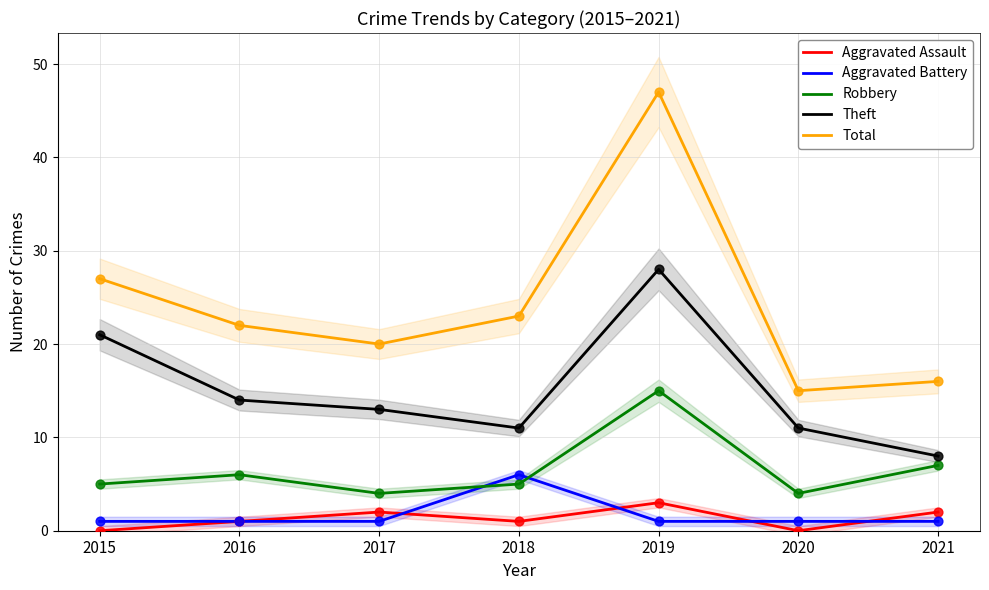

At which category is the sum across all series the highest?

2019